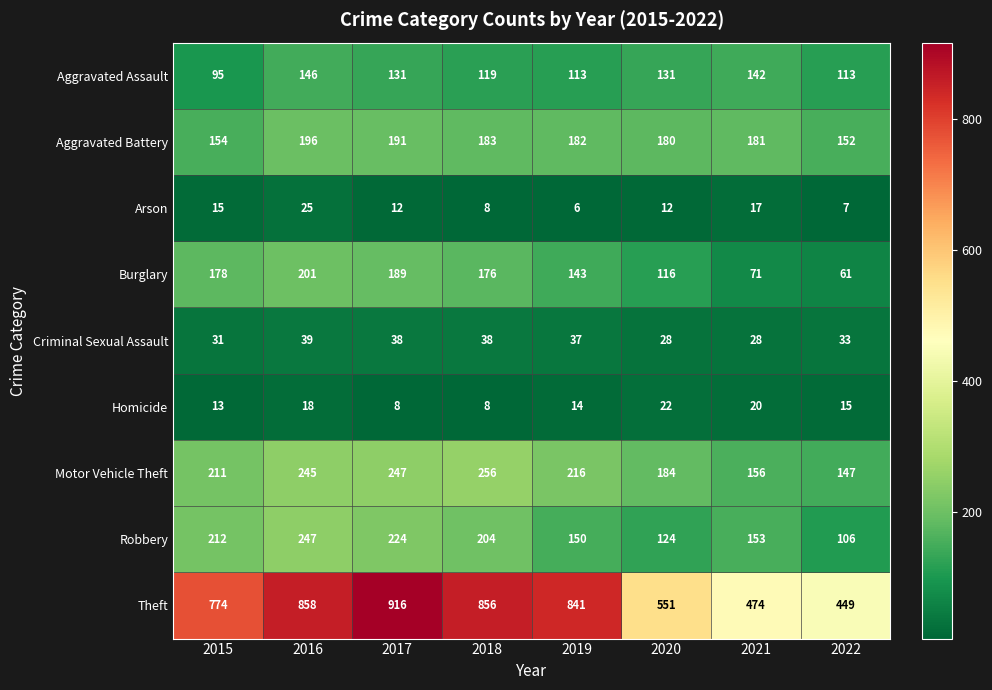

The Aggravated Battery series shows 267 at 2020. True or false?

False